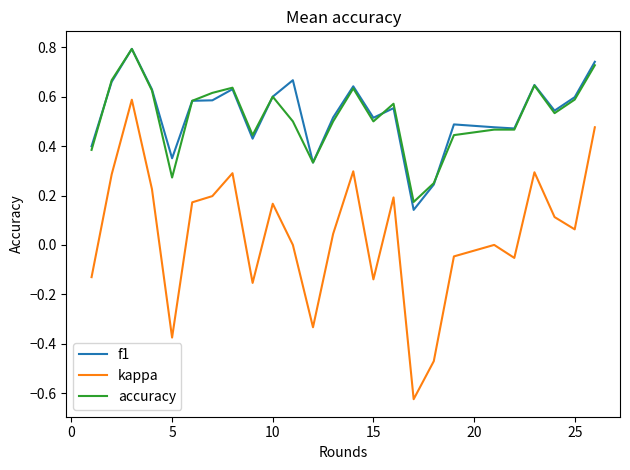

True or false: accuracy and kappa cross at least once.

False